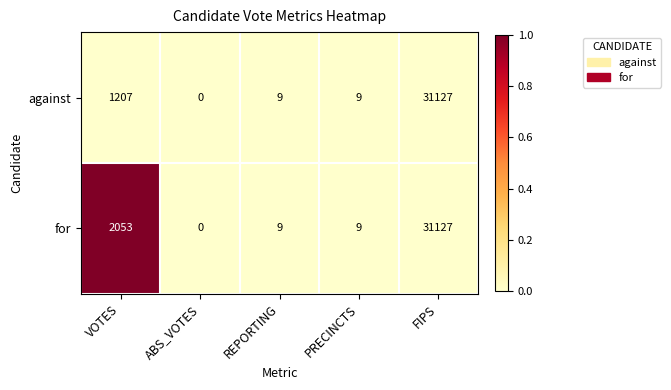

Rank the series by their average value, from highest to lowest.

for, against